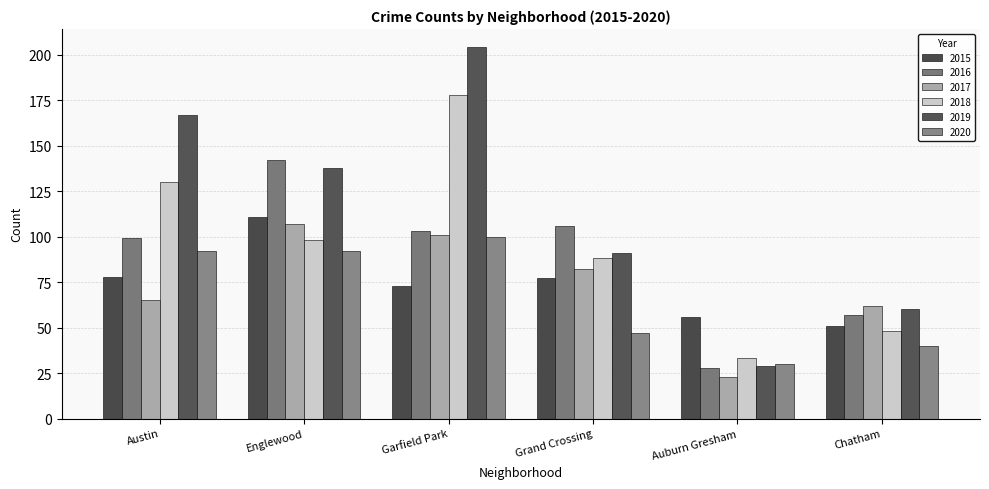

How many data points does each series have?

6